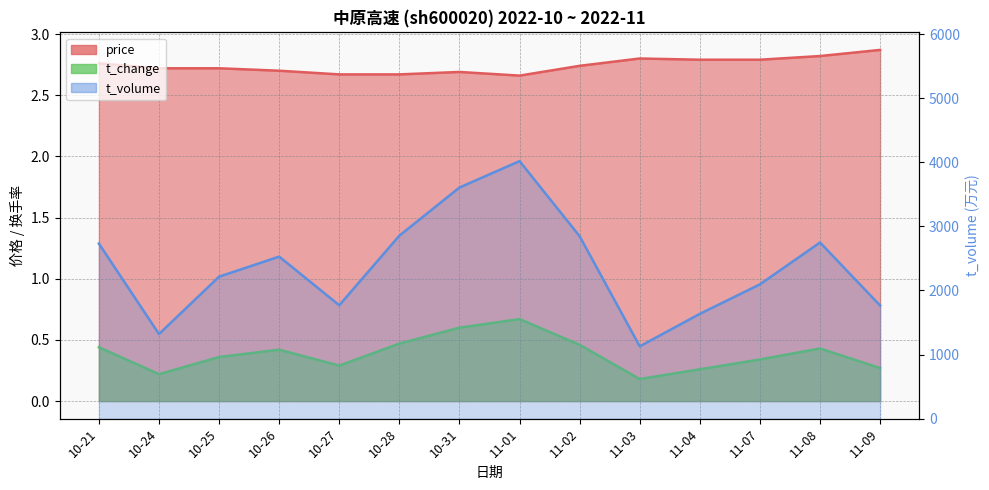

Which category has the highest value across all series?

11-01